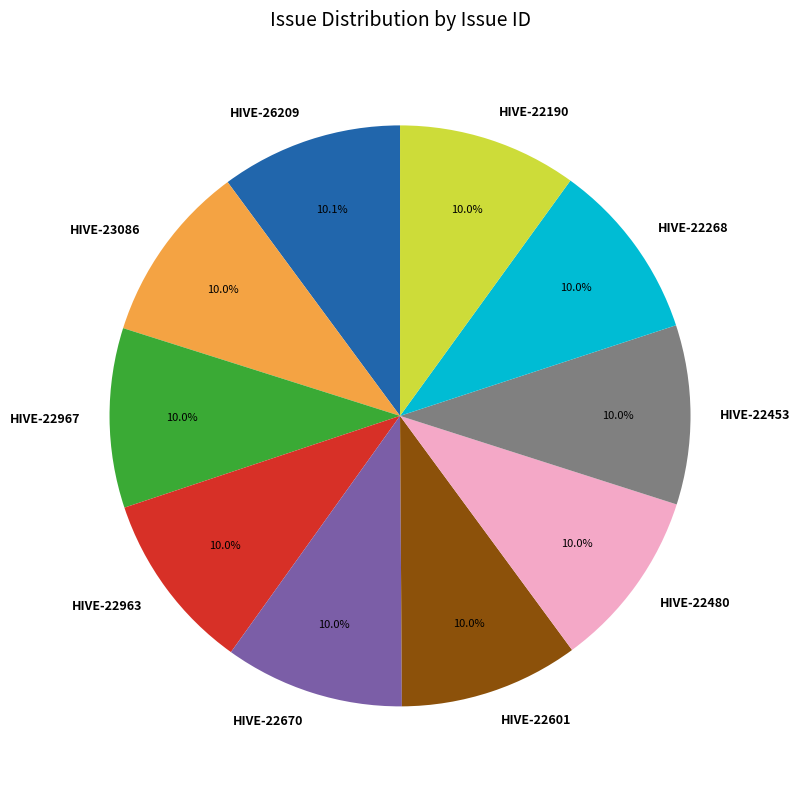

What is the ratio of the value at HIVE-26209 to the value at HIVE-22601?

1.0